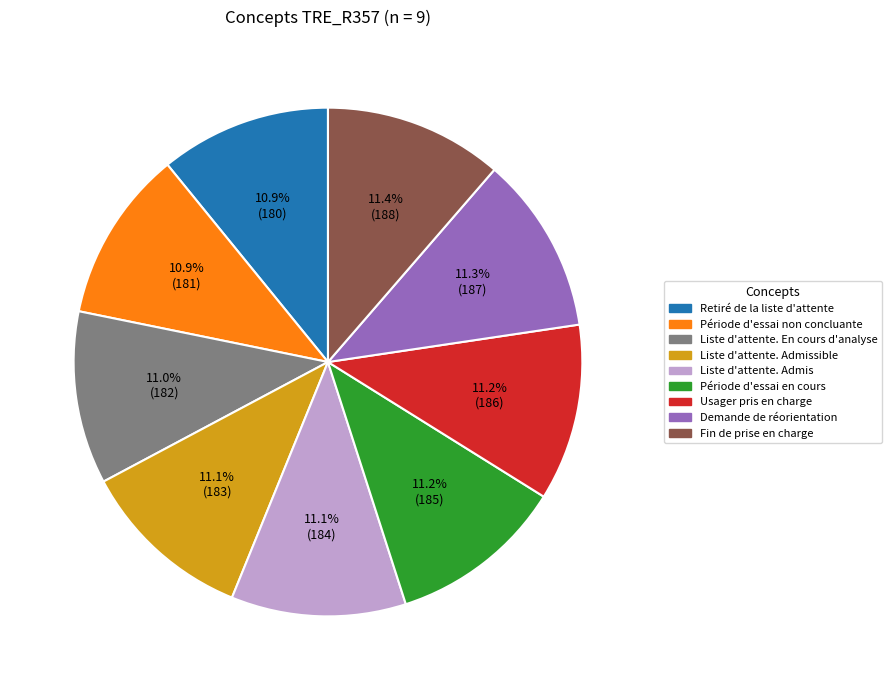

Is it true that Période d'essai non concluante is 11% of the pie?

True